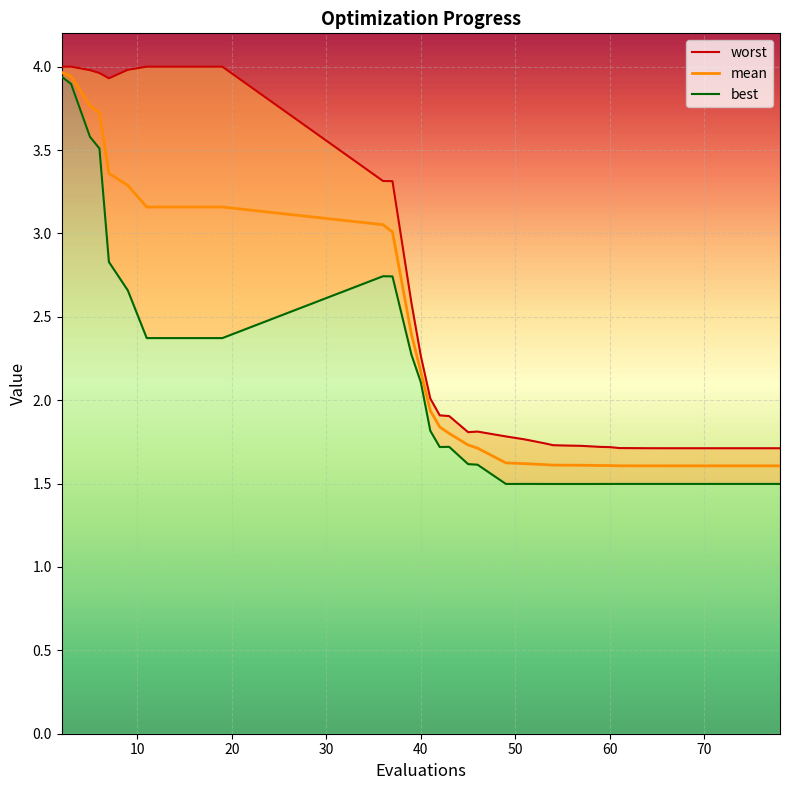

Rank the series by their average value, from highest to lowest.

worst, mean, best